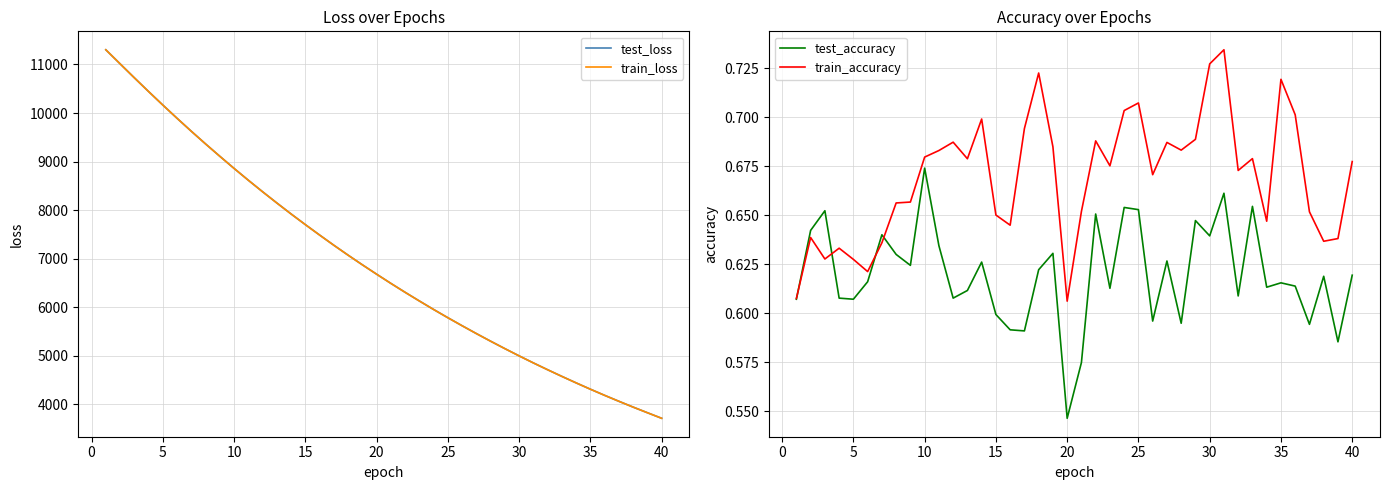

What are all the series names shown in the legend?

test_loss, train_loss, test_accuracy, train_accuracy